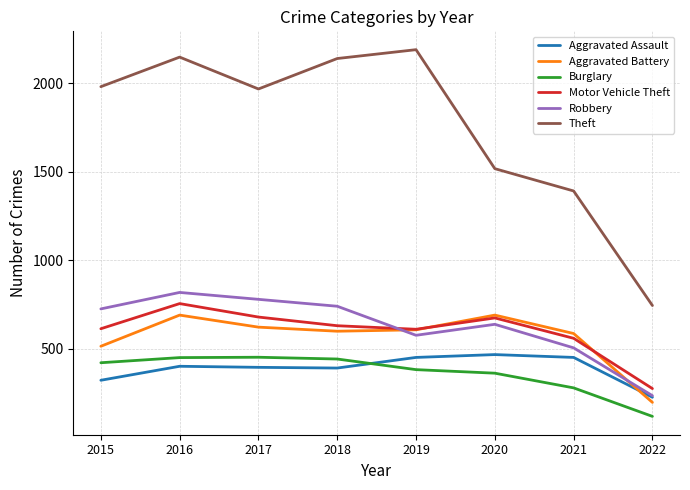

At which label is Robbery closest to 527?

2021